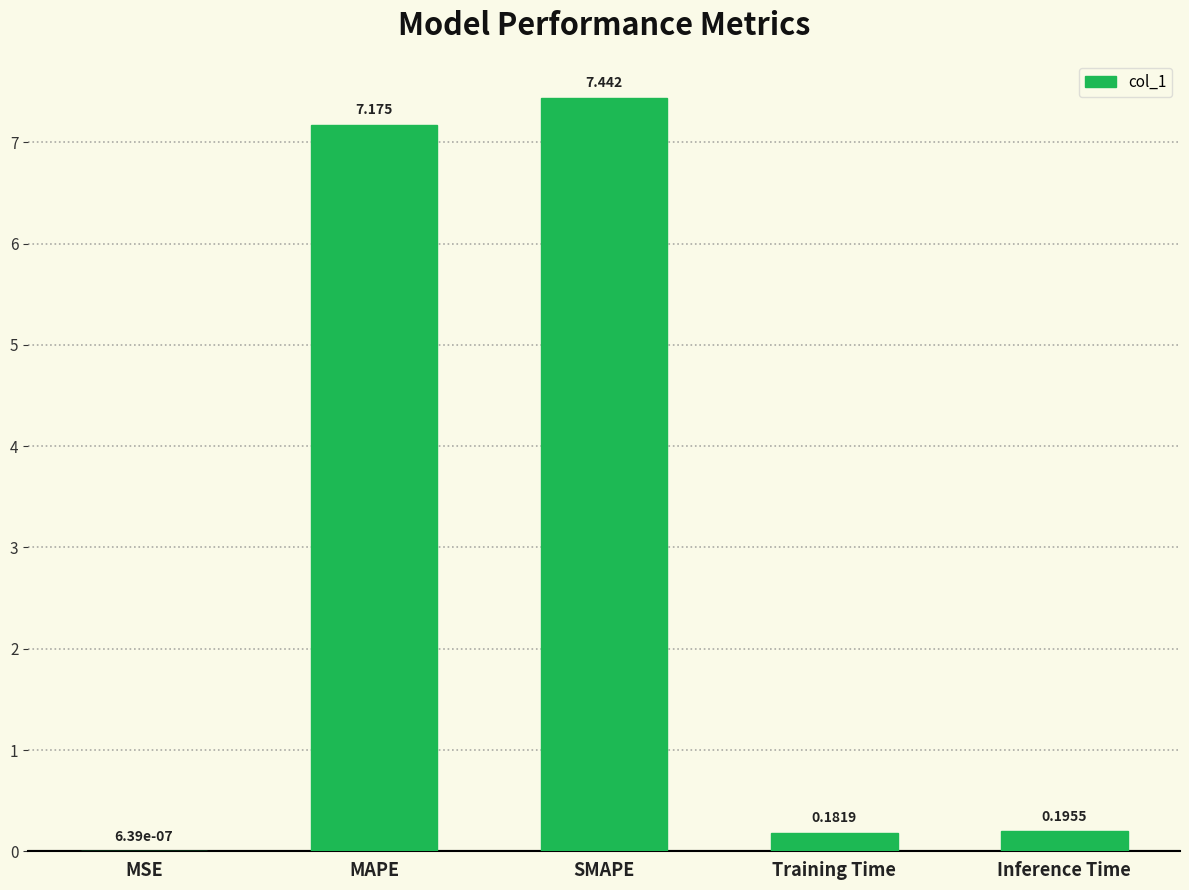

The chart shows a value of 3.5 at MAPE. True or false?

False